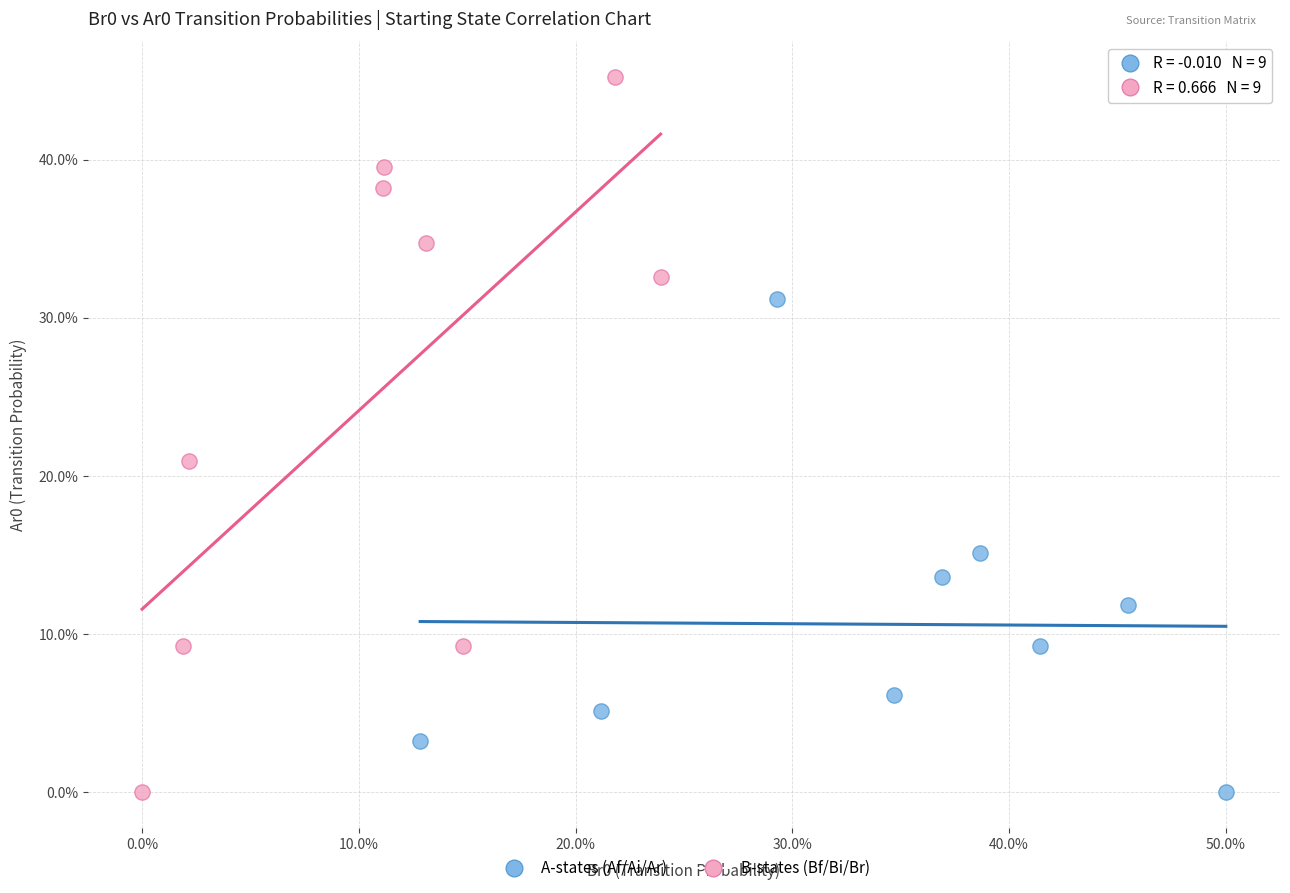

Which series reaches the maximum Y coordinate?

B-states (Bf/Bi/Br)